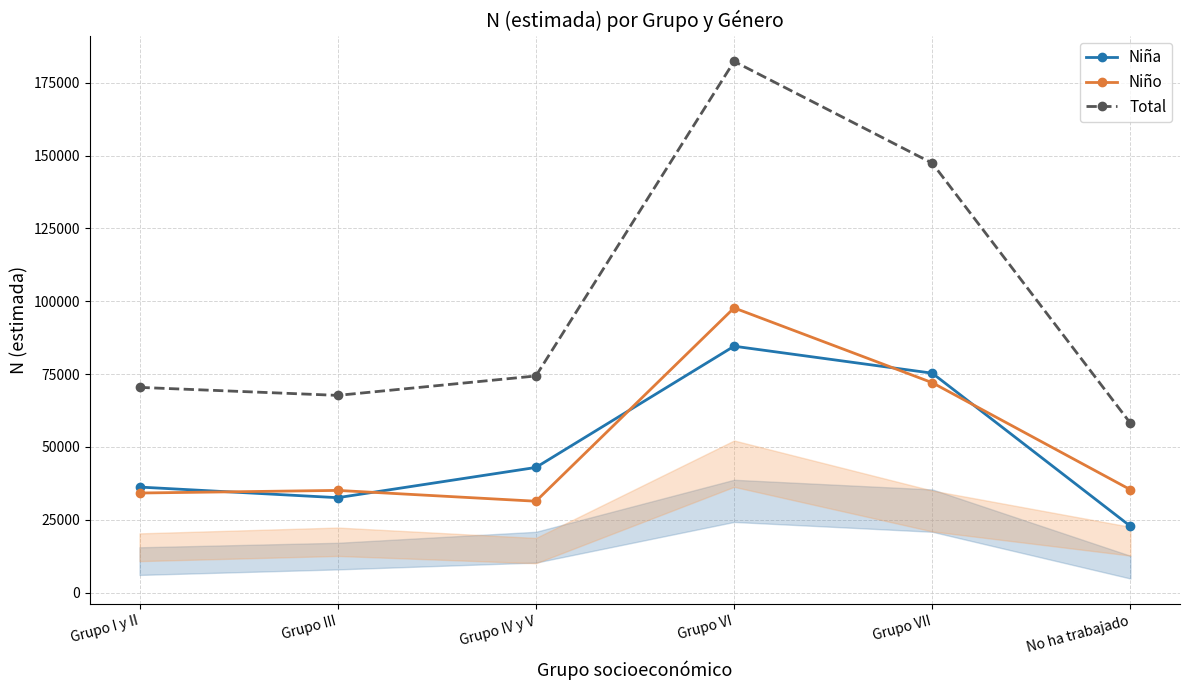

Reading left to right, transcribe all the data shown in this chart.

Niña: Grupo I y II=36250	Grupo III=32605	Grupo IV y V=42982	Grupo VI=84583	Grupo VII=75322	No ha trabajado=22802
Niño: Grupo I y II=34204	Grupo III=35103	Grupo IV y V=31389	Grupo VI=97724	Grupo VII=72064	No ha trabajado=35343
Total: Grupo I y II=70454	Grupo III=67708	Grupo IV y V=74371	Grupo VI=182307	Grupo VII=147385	No ha trabajado=58144